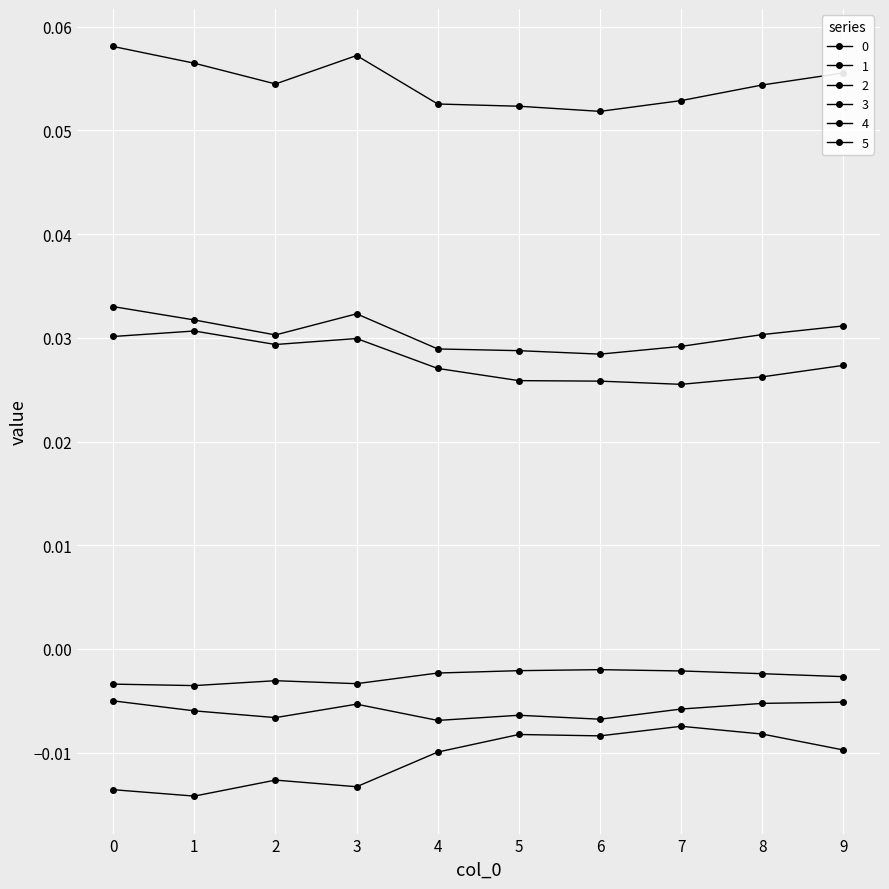

Does the chart have visible grid lines?

Yes